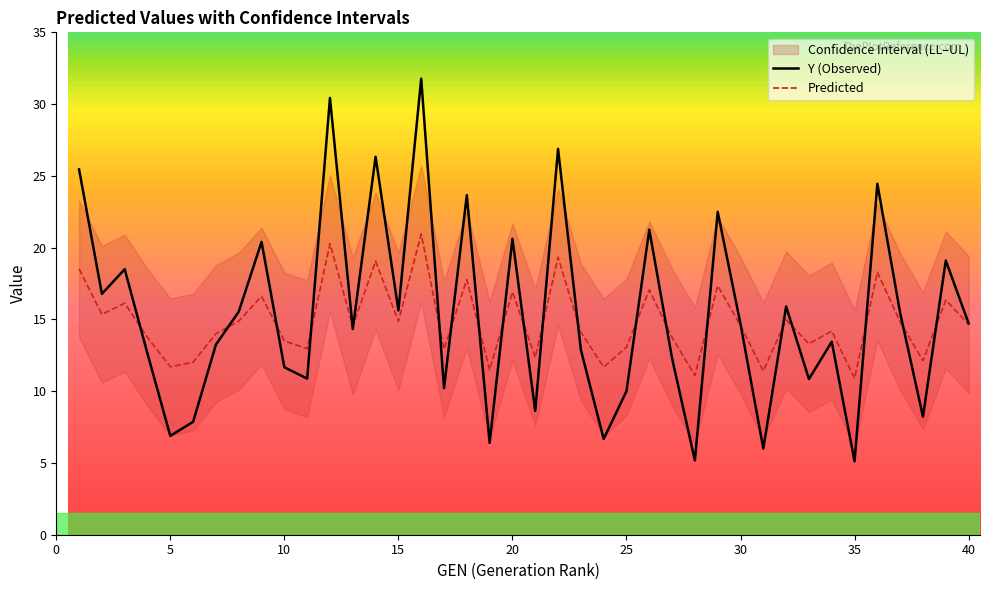

What is the maximum value for Predicted?

21.0